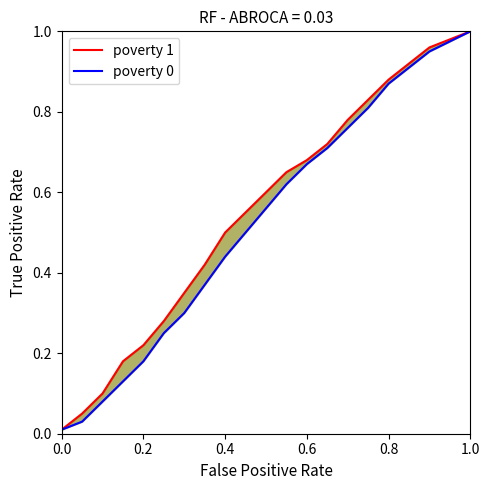

True or false: poverty 0 and poverty 1 intersect in this chart.

False